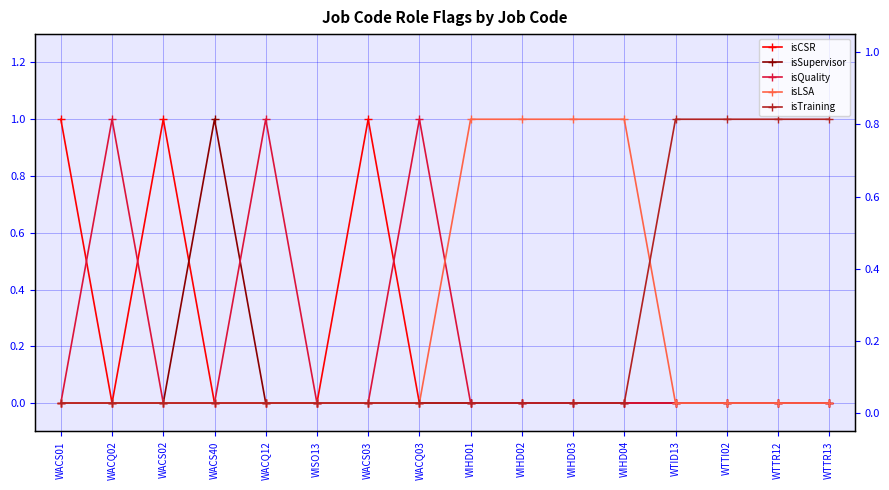

In isCSR, how many points are higher than both neighbors (excluding endpoints)?

2